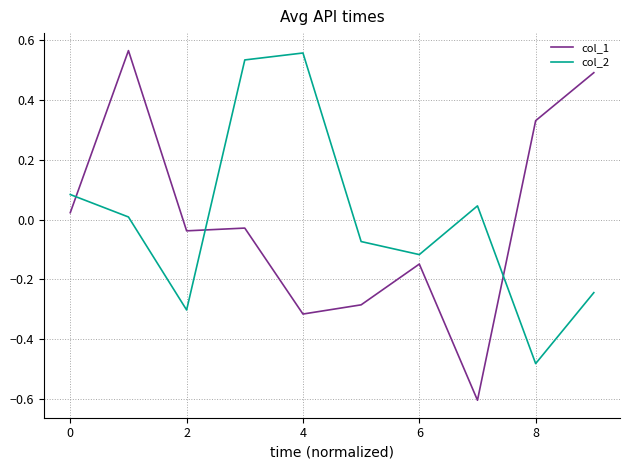

What is the minimum value shown in the chart?

-0.6